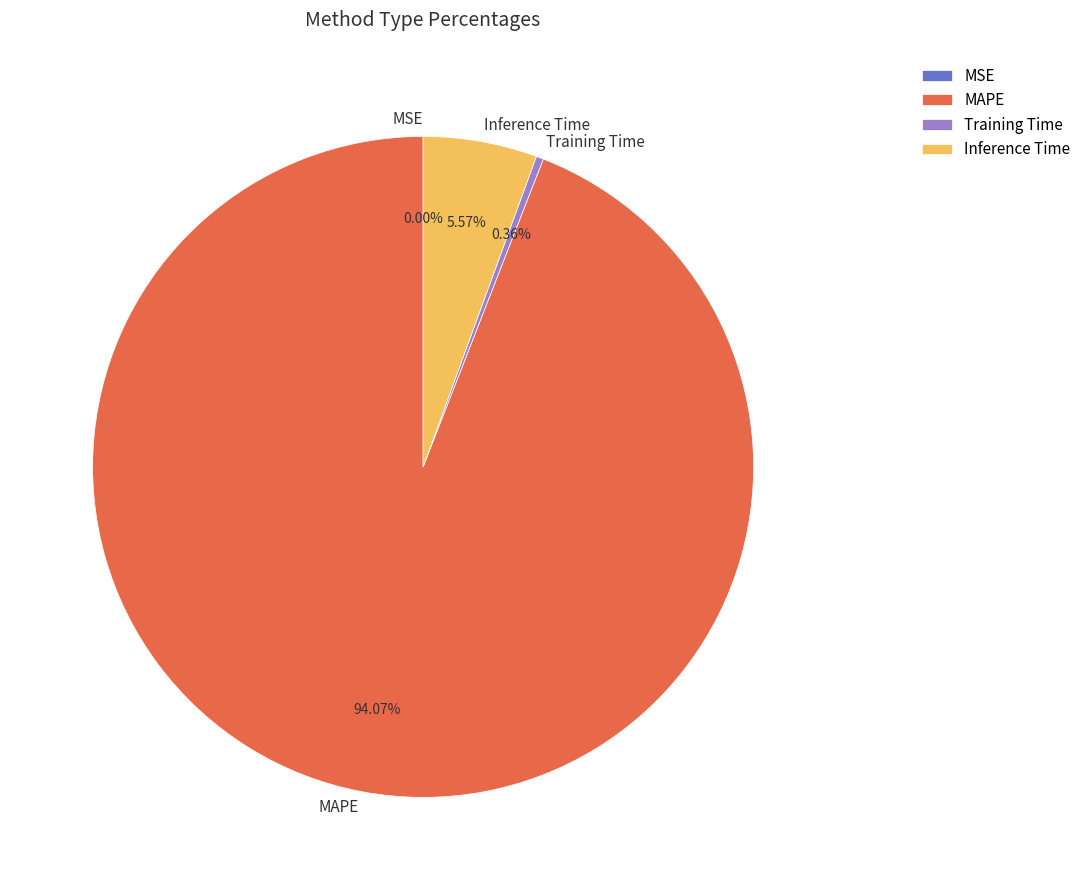

How much of the chart is everything except MAPE?

5.9%